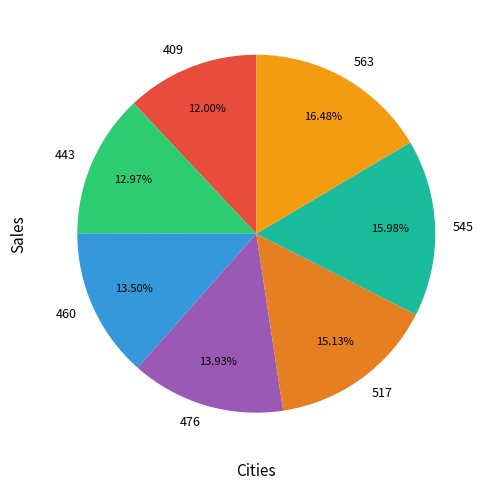

To the nearest percent, what percentage of the pie is 409?

12%